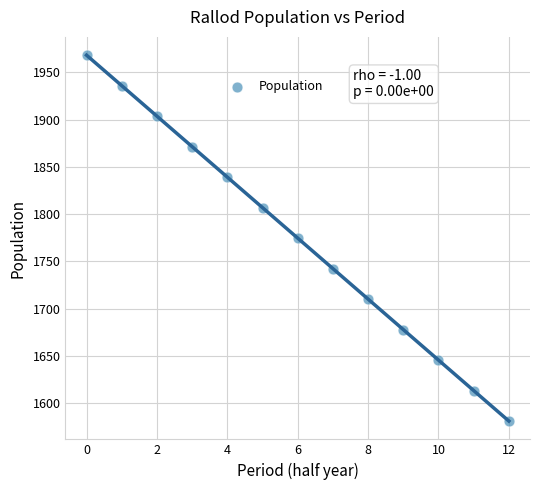

What is the range of Y values (max minus min)?

386.8